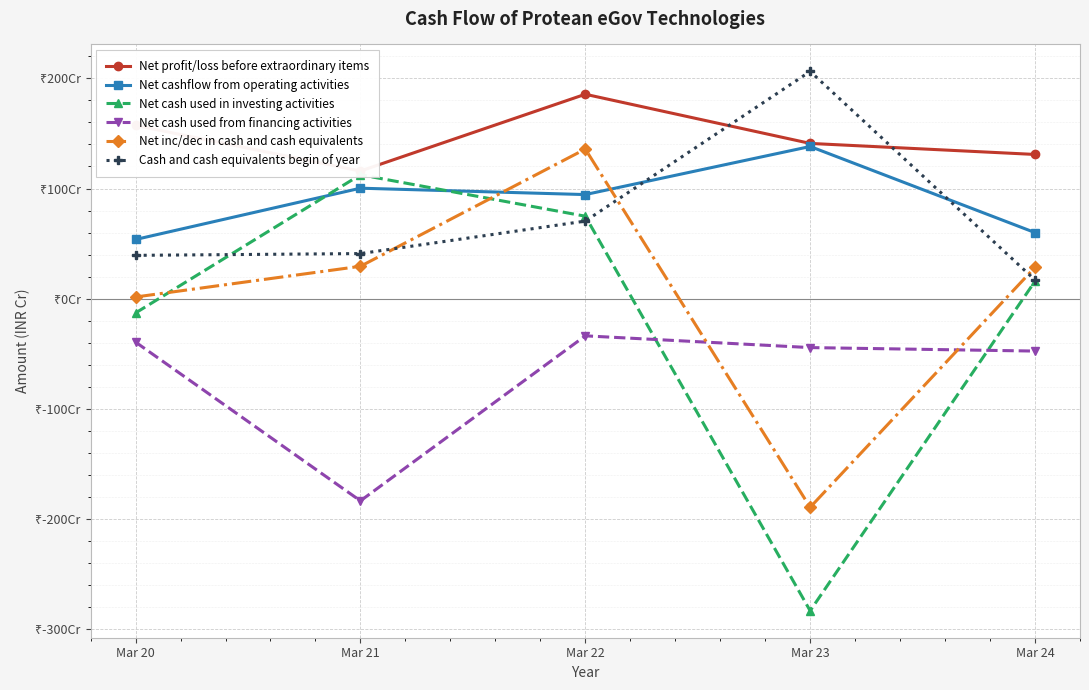

Which has a higher value, Mar 24 or Mar 23?

Mar 23